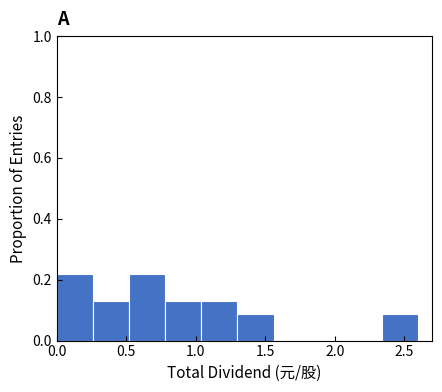

What is the height of the bar covering 0.78 to 1.04 on the x-axis? Neither the bar edges nor the heights are printed on the chart, so give them approximately, as read against the axes.

0.14